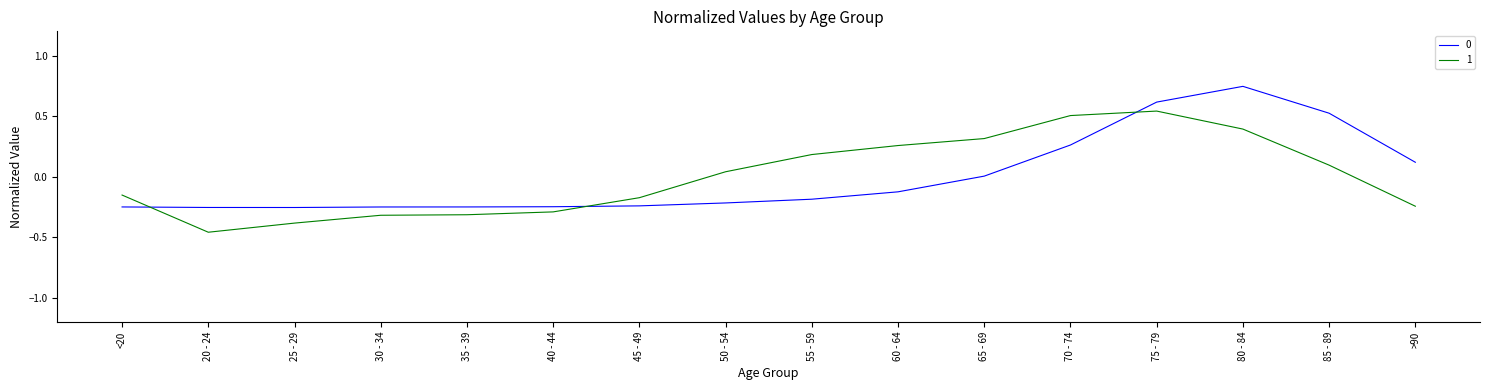

The 0 series shows 0.0 at 65 - 69. True or false?

True